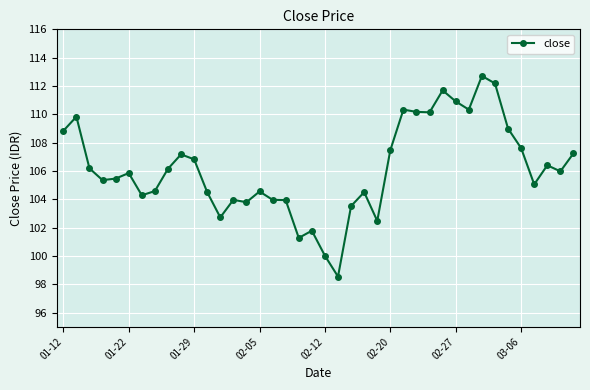

True or false: there are more than 2 points higher than both neighbors.

True